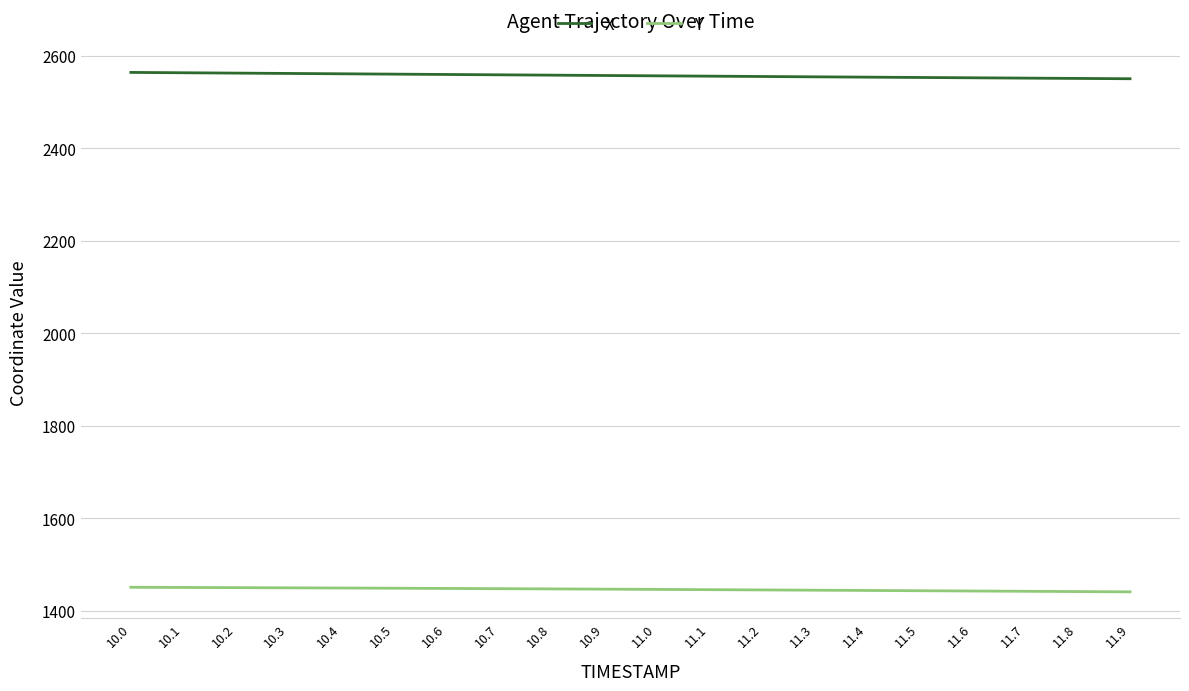

Is this an area chart (filled region under the line)?

No